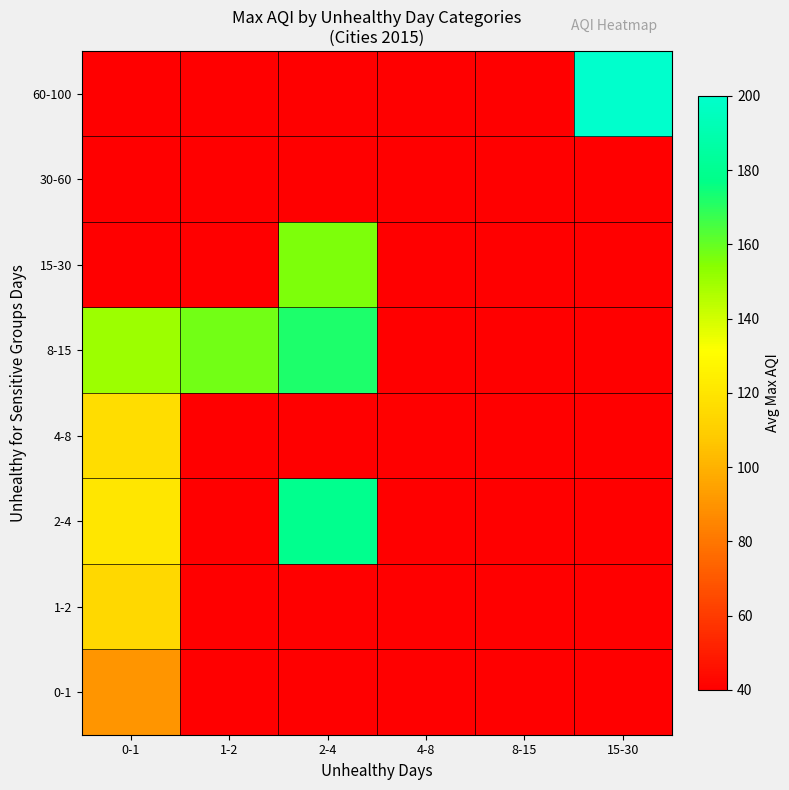

What is the greatest value displayed?

201.0